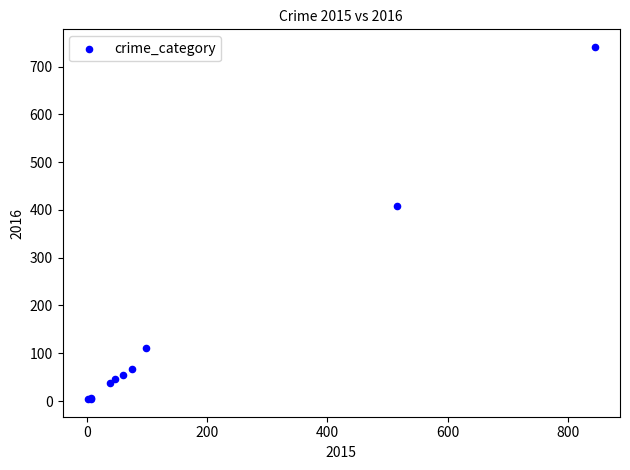

What Y value in the scatter plot is closest to 372?

409